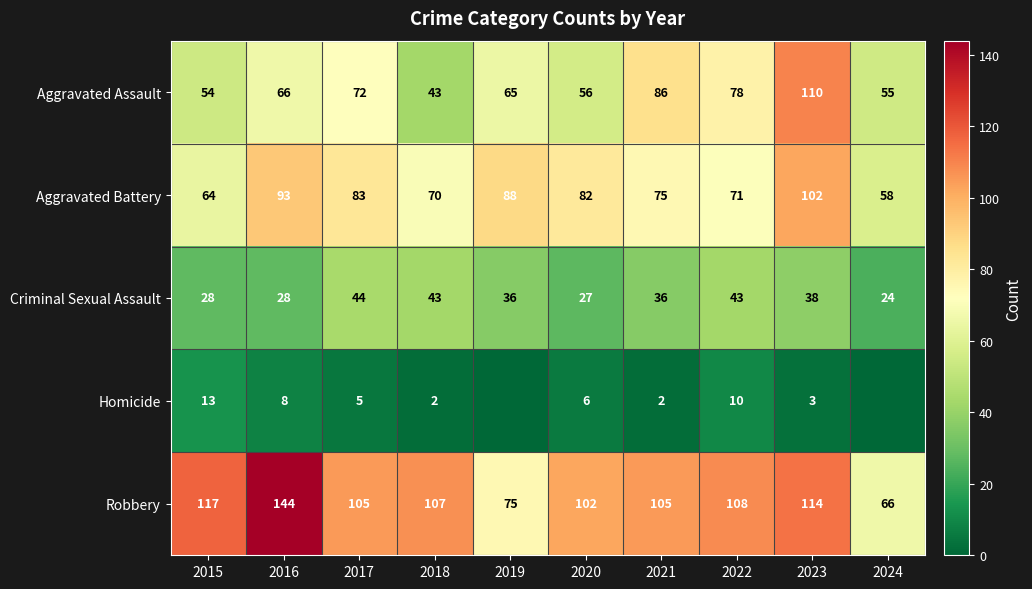

Which has a higher value, 2024 or 2019?

2019